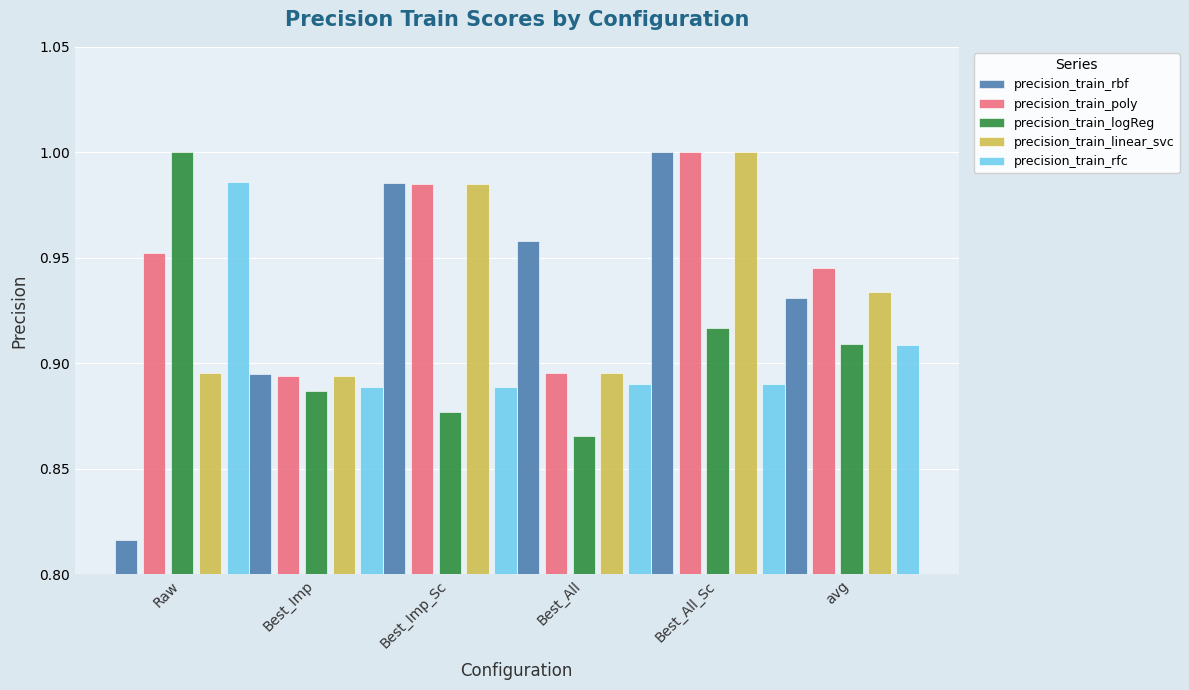

How many bars are there in each group?

5